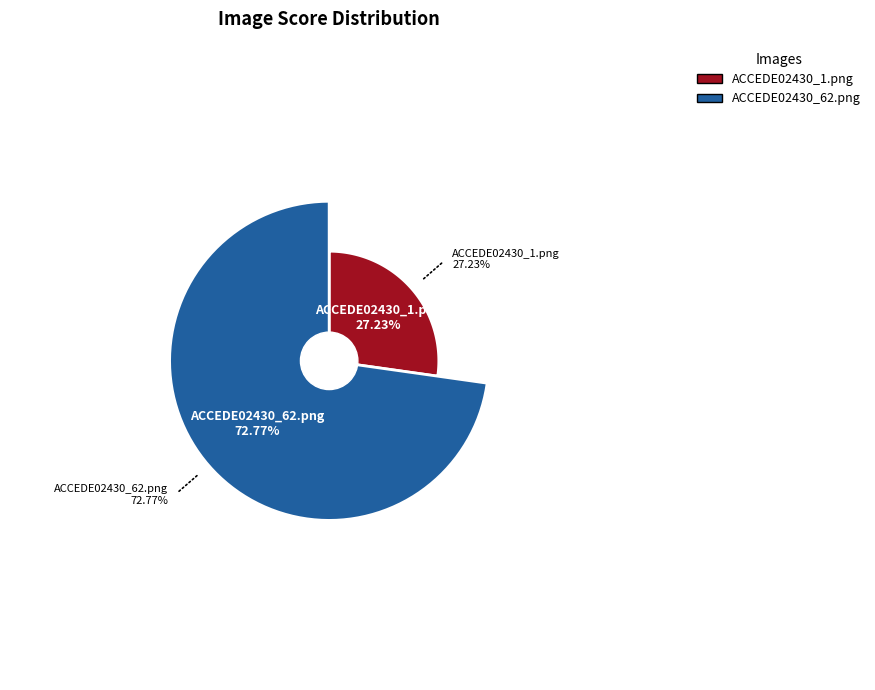

True or false: ACCEDE02430_62.png accounts for 73% of the total.

True